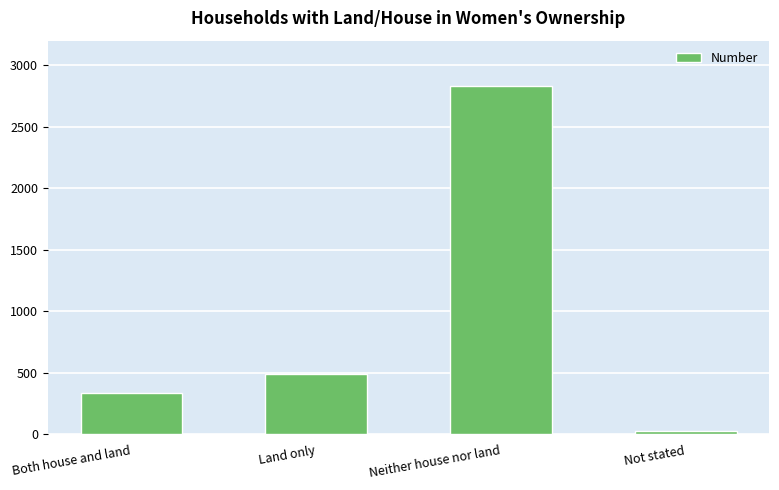

Reading right to left, transcribe all the data shown in this chart.

Not stated=27	Neither house nor land=2833	Land only=488	Both house and land=333